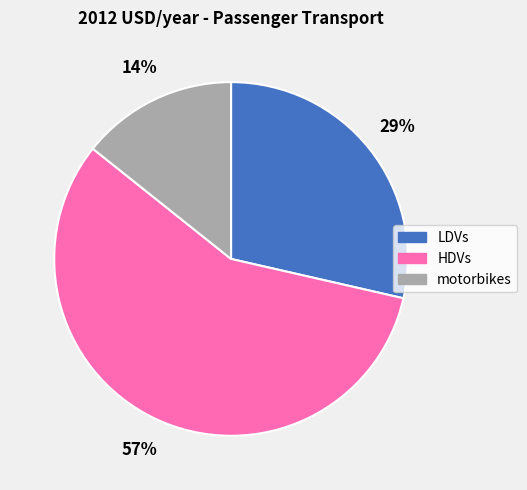

Does HDVs account for over 50% of the chart?

Yes